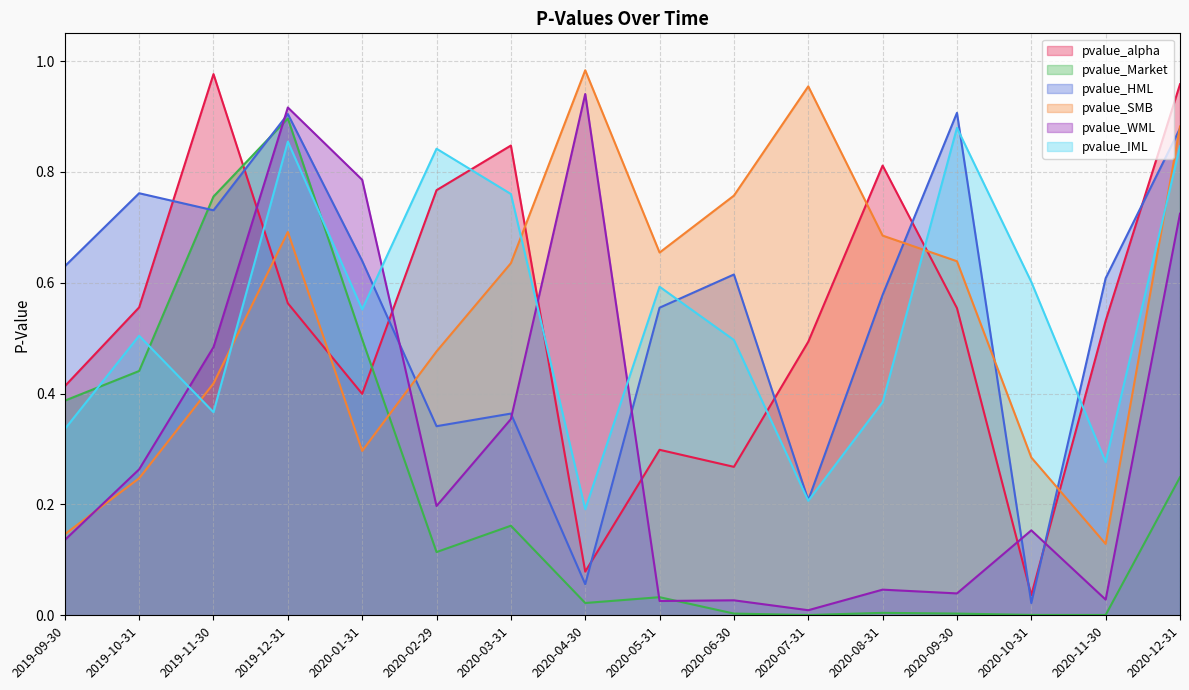

What is the minimum value for pvalue_SMB?

0.1